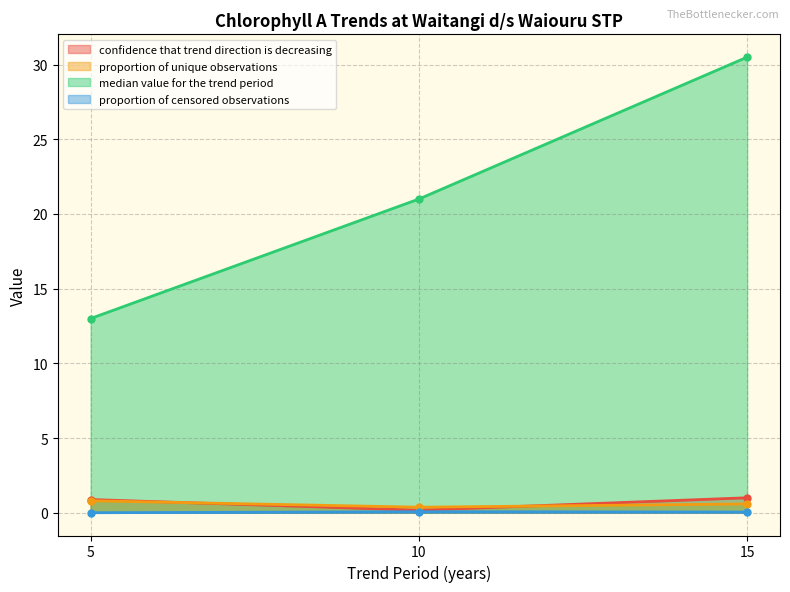

Reading left to right, transcribe all the data shown in this chart.

confidence that trend direction is decreasing: 5=0.9	10=0.2	15=1.0
proportion of unique observations: 5=0.8	10=0.4	15=0.6
median value for the trend period: 5=13.0	10=21.0	15=30.5
proportion of censored observations: 5=0.0	10=0.1	15=0.0